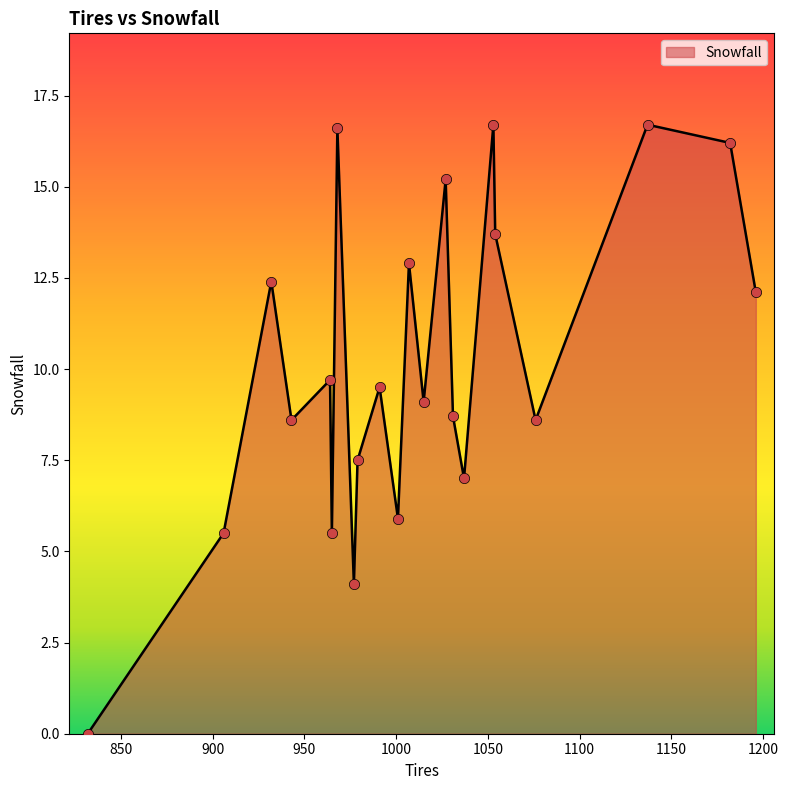

What is the difference between the maximum and minimum values?

16.7